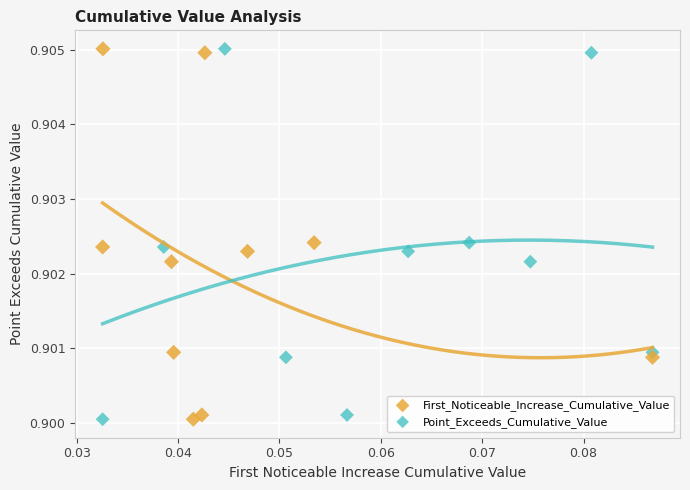

What are all the series names shown in the legend?

First_Noticeable_Increase_Cumulative_Value, Point_Exceeds_Cumulative_Value